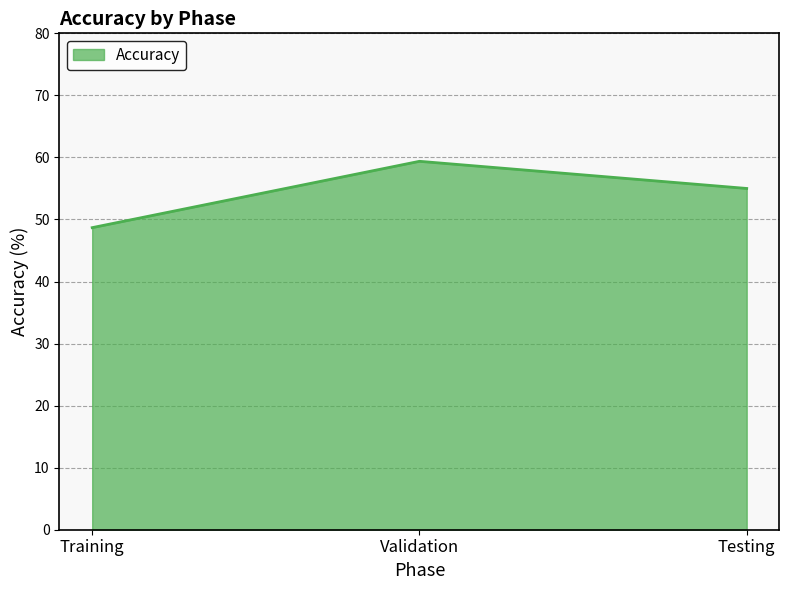

Rank the categories by value from highest to lowest.

Validation, Testing, Training